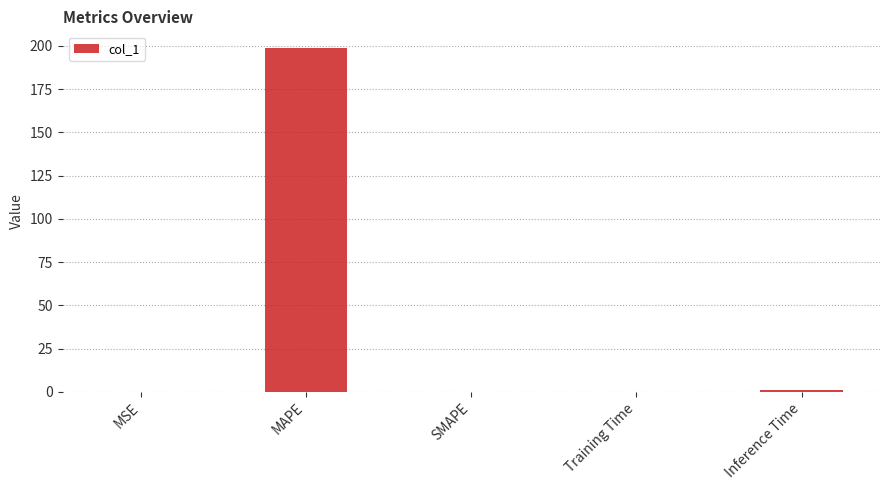

Is it true that the value at MAPE is 198.5?

True